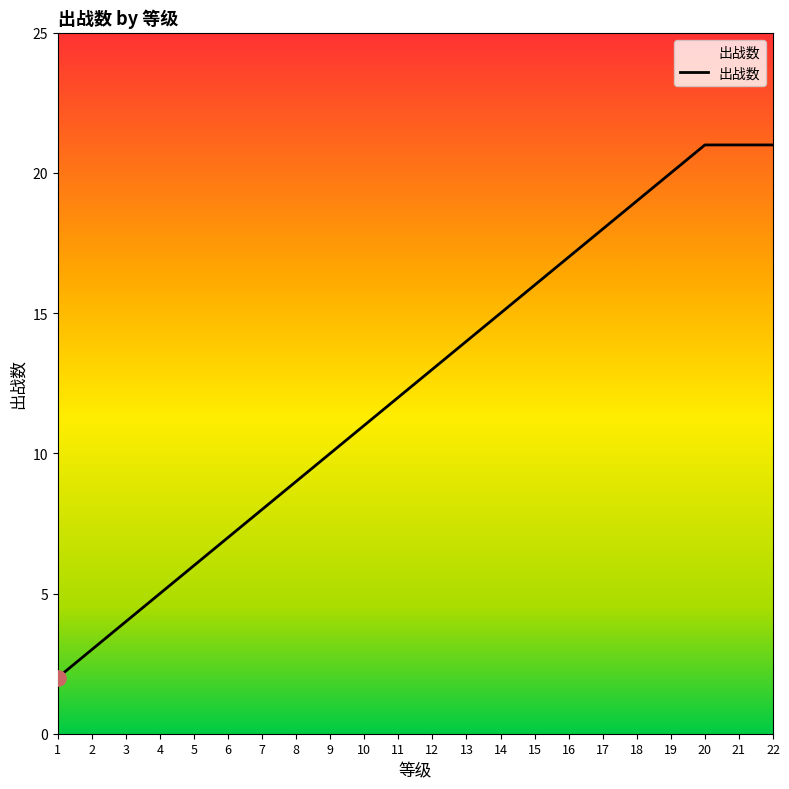

Which has a higher value, 13 or 20?

20